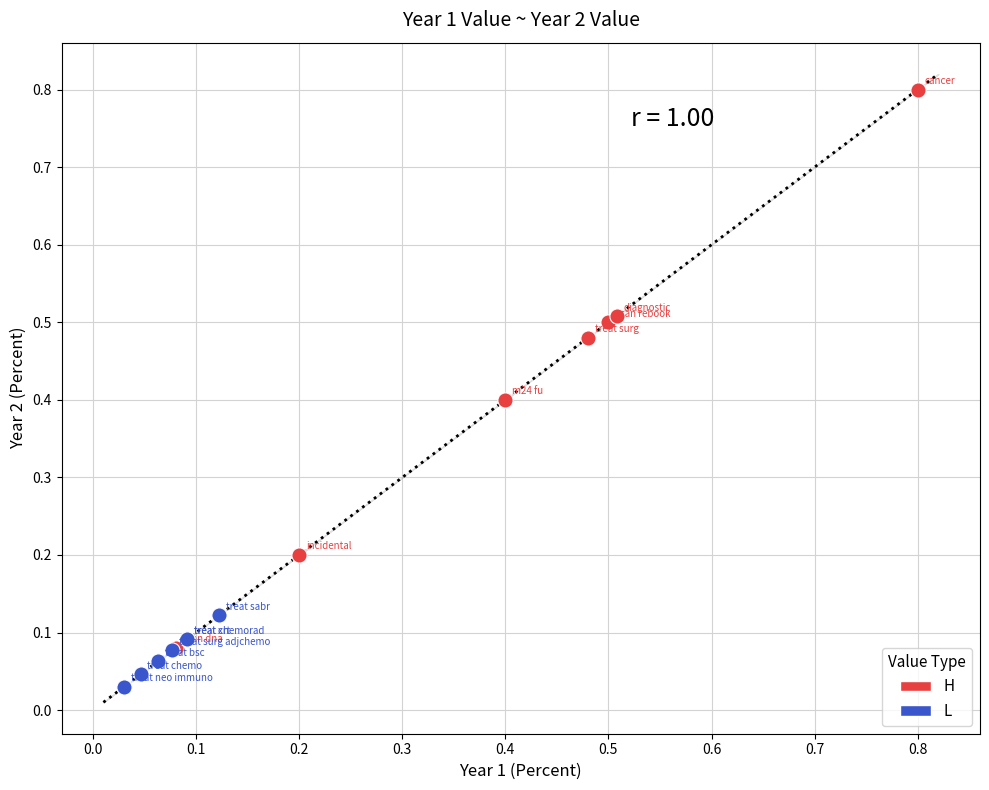

Which series contains the lowest Y value?

L